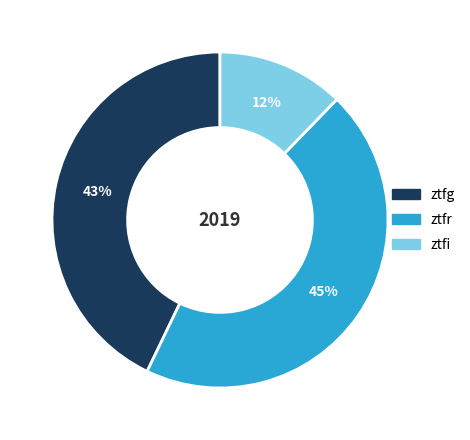

To the nearest percent, what is the difference between the largest and smallest slice percentages?

33%